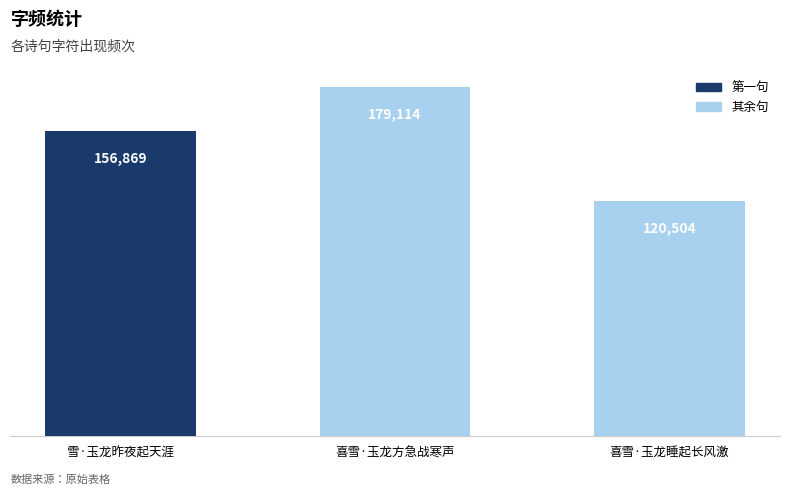

What is the label of the 3rd bar from the right?

雪·玉龙昨夜起天涯